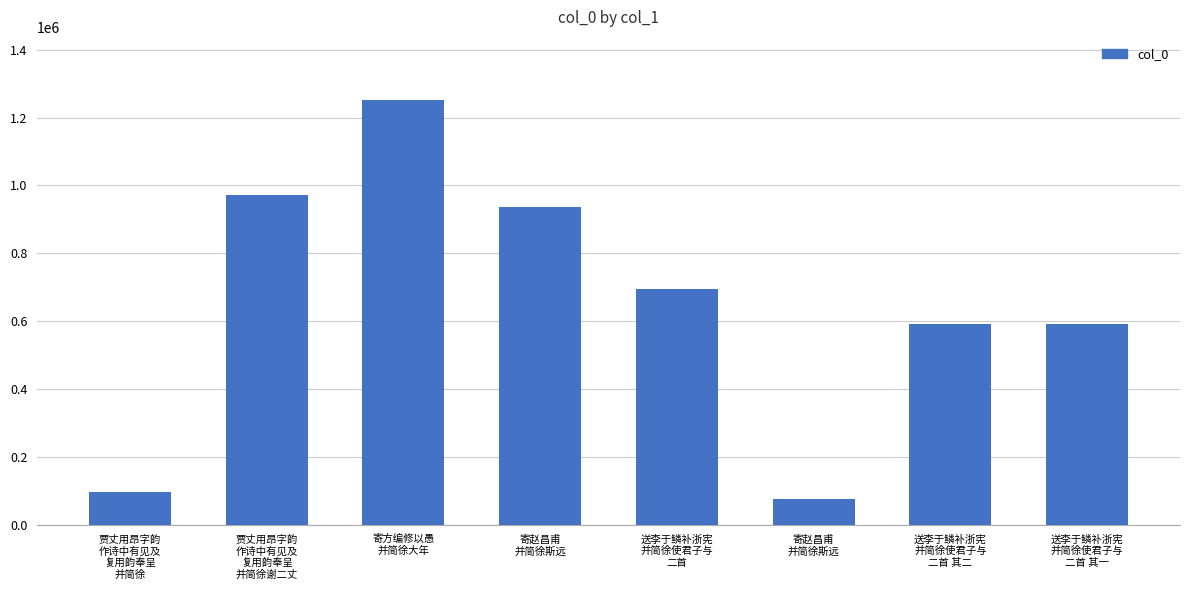

What is the sum of the values at 送李于鳞补浙宪
并简徐使君子与
二首 其一 and 送李于鳞补浙宪
并简徐使君子与
二首 其二?

1185077